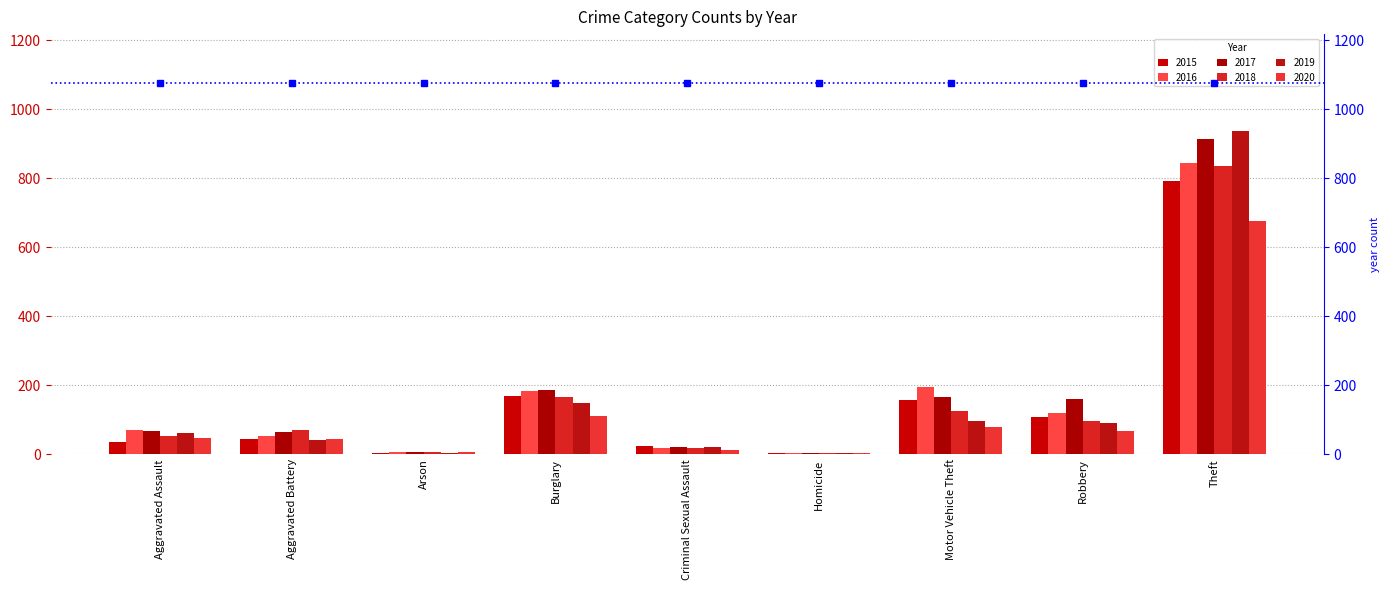

Which series has the largest total across all categories?

2017